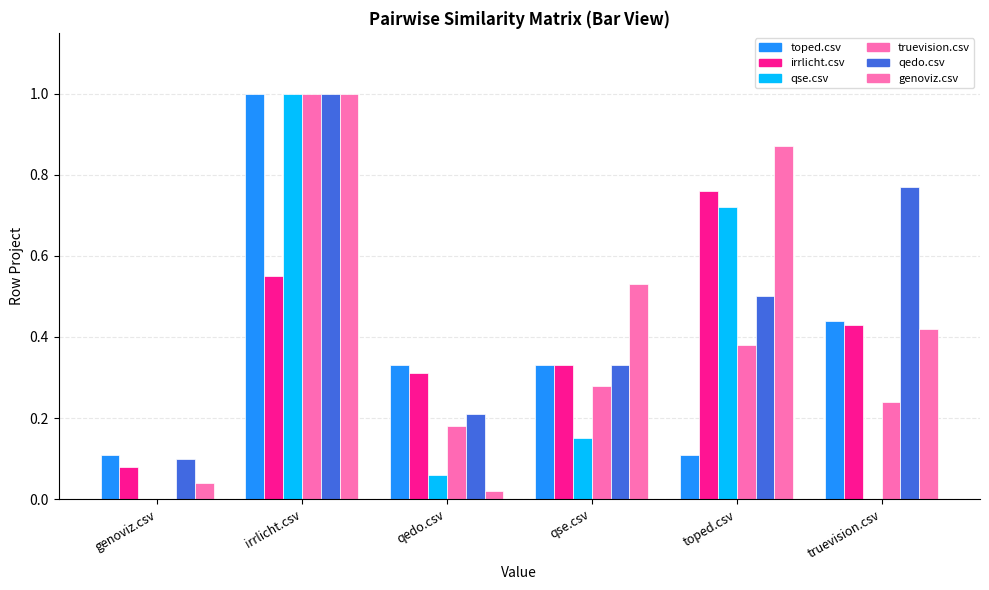

What is the difference between the maximum and minimum values in the irrlicht.csv series?

0.7